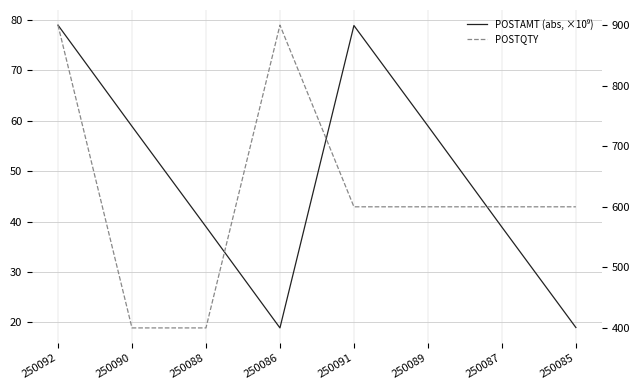

Does the chart have visible grid lines?

Yes